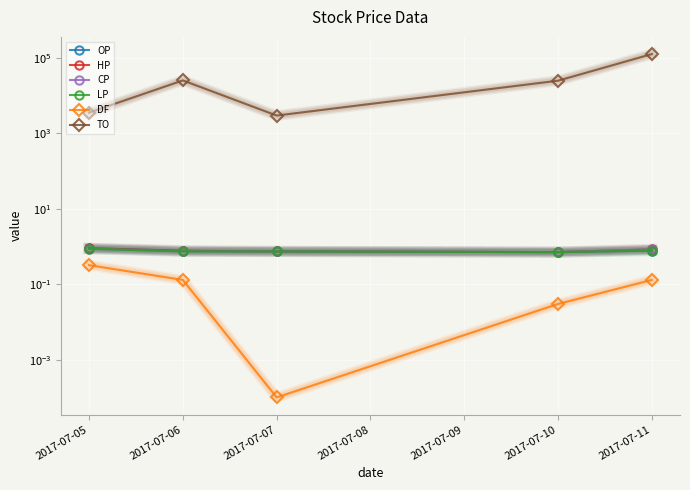

Which series has the largest total across all categories?

TO